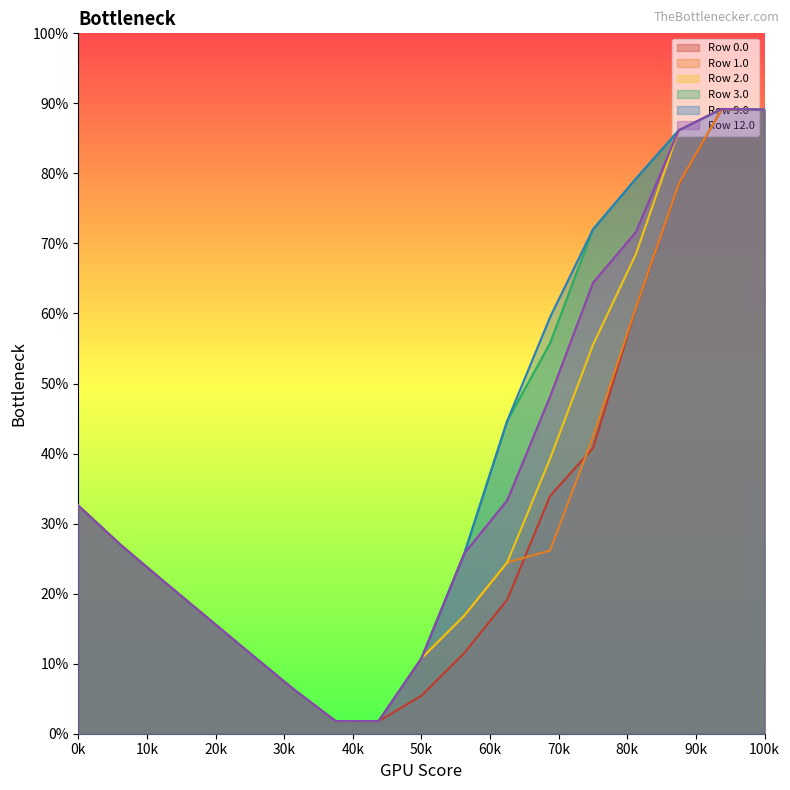

What is the sum of the Row 0.0 values at 12 and 11?

5978.9